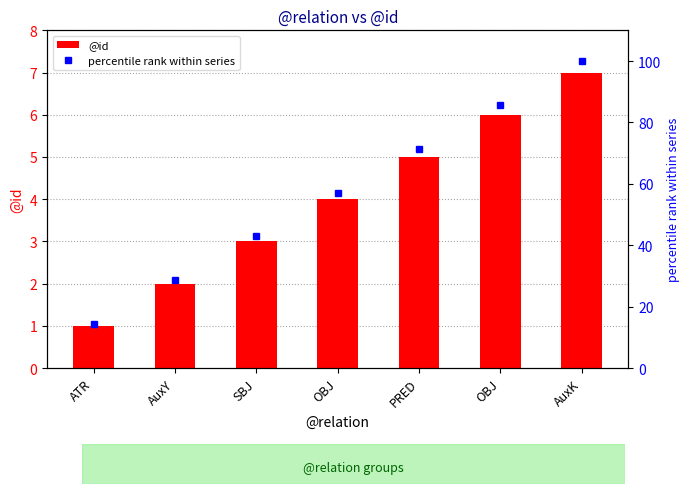

How many values in the @id series are below 4?

3